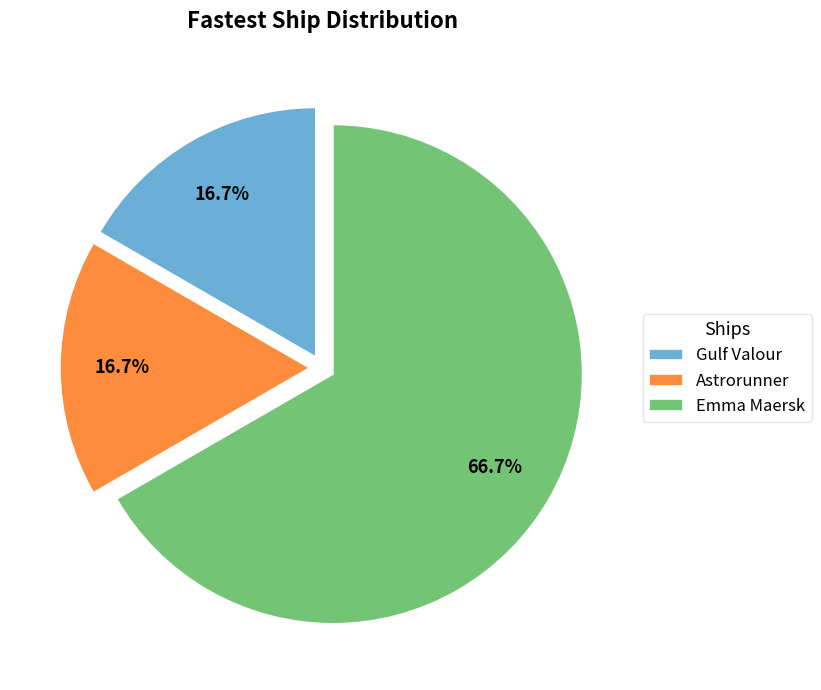

What percentage is NOT represented by Astrorunner?

83.3%